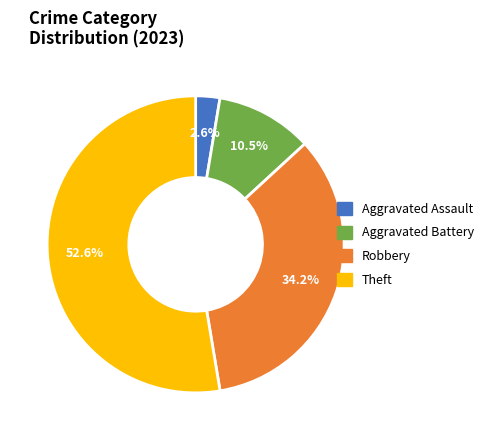

What is the largest slice in the pie chart?

Theft